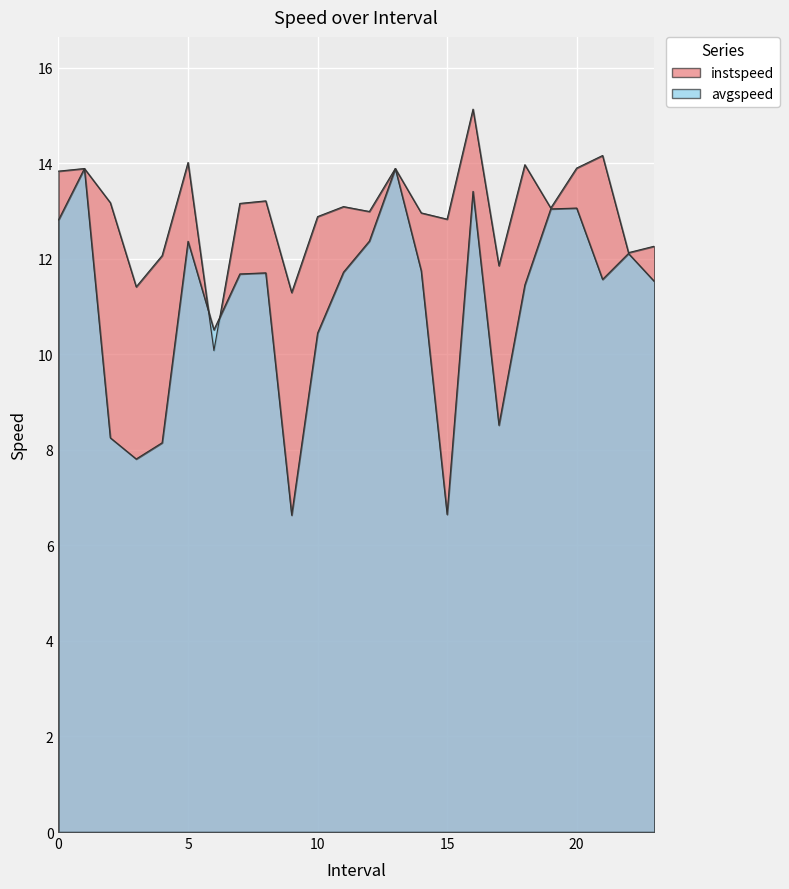

At which category is the sum across all series the highest?

16.0